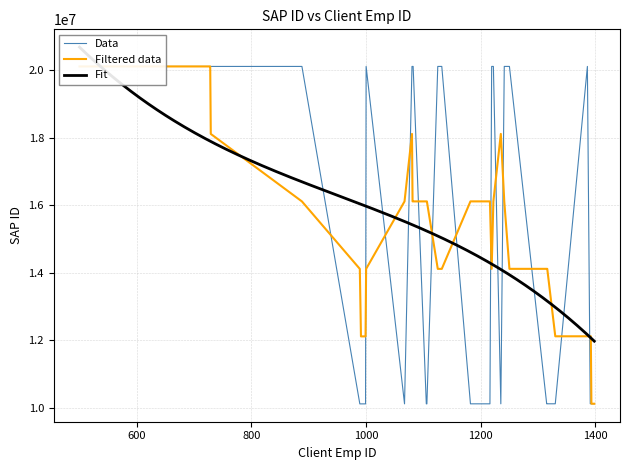

True or false: Client Emp ID has more than 2 points higher than both neighbors.

True